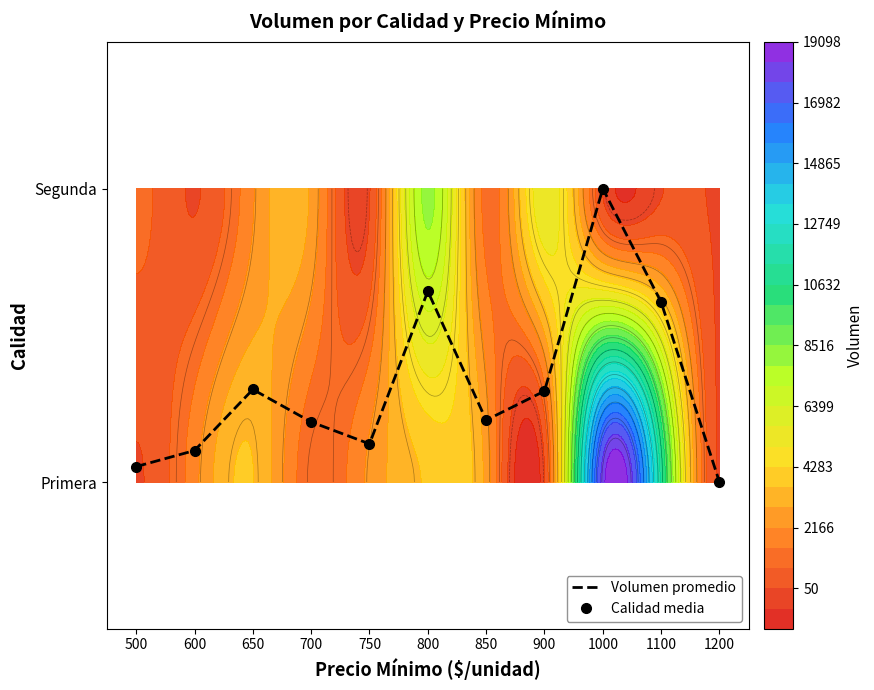

Rank the categories by Calidad media value from lowest to highest.

1200, 500, 600, 750, 700, 850, 900, 650, 1100, 800, 1000